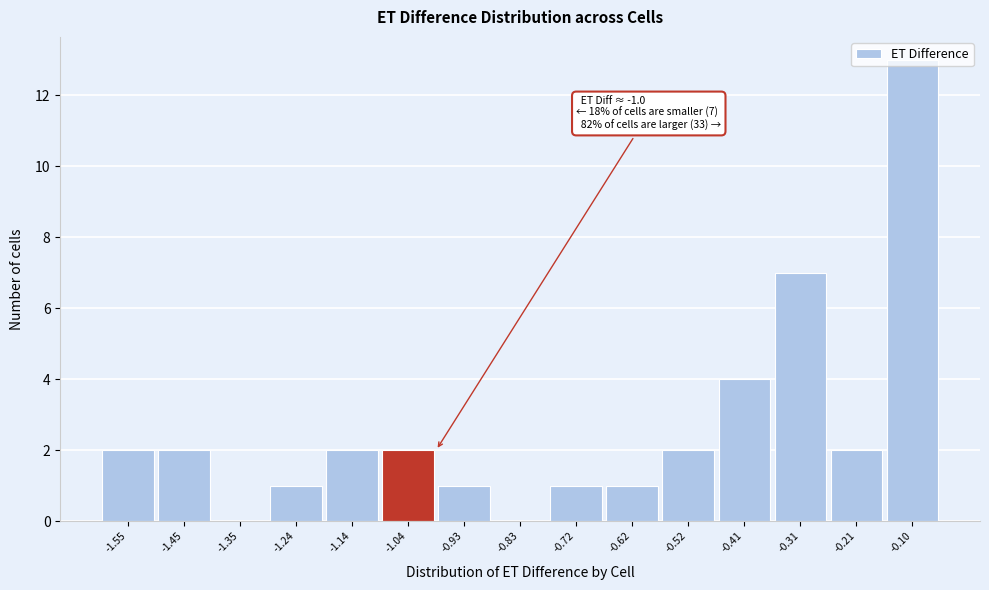

What is the greatest value displayed?

13